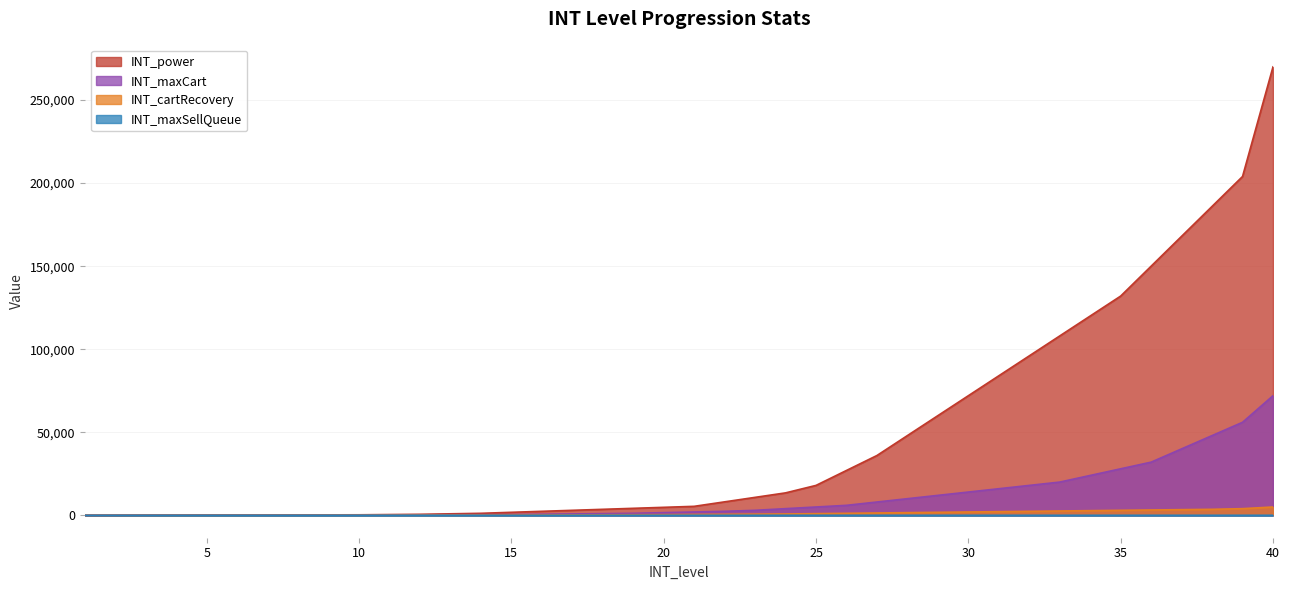

Reading left to right, extract all data points from this chart.

INT_power: 30	60	90	120	150	180	210	240	270	300	450	600	900	1200	1800	2400	3000	3600	4200	4800	5400	8100	10800	13500	18000	27000	36000	48000	60000	72000	84000	96000	108000	120000	132000	150000	168000	186000	204000	270000
INT_maxCart: 20	40	60	80	100	120	140	160	180	200	240	280	320	360	400	600	800	1000	1200	1600	2000	2400	3000	4000	5000	6000	8000	10000	12000	14000	16000	18000	20000	24000	28000	32000	40000	48000	56000	72000
INT_cartRecovery: 10	20	30	40	50	60	70	80	90	100	120	140	160	180	200	240	280	320	360	400	500	600	700	800	1000	1200	1400	1600	1800	2000	2200	2400	2600	2800	3000	3200	3400	3600	4000	5000
INT_maxSellQueue: 1	1	1	1	1	1	1	1	1	1	2	2	2	2	2	2	2	2	2	2	3	3	3	3	3	3	3	3	3	3	4	4	4	4	4	4	4	4	4	4